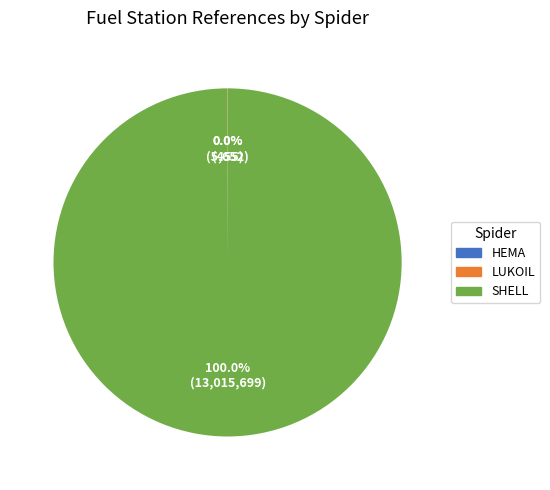

Which category has the biggest portion of the pie?

SHELL